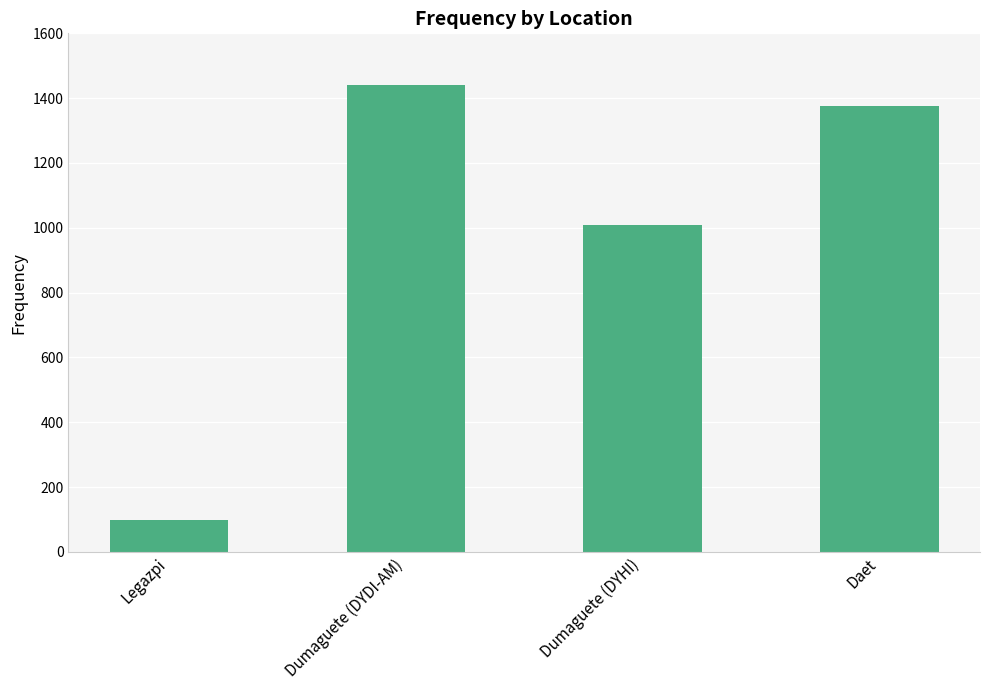

What is the label of the 2nd bar from the right?

Dumaguete (DYHI)